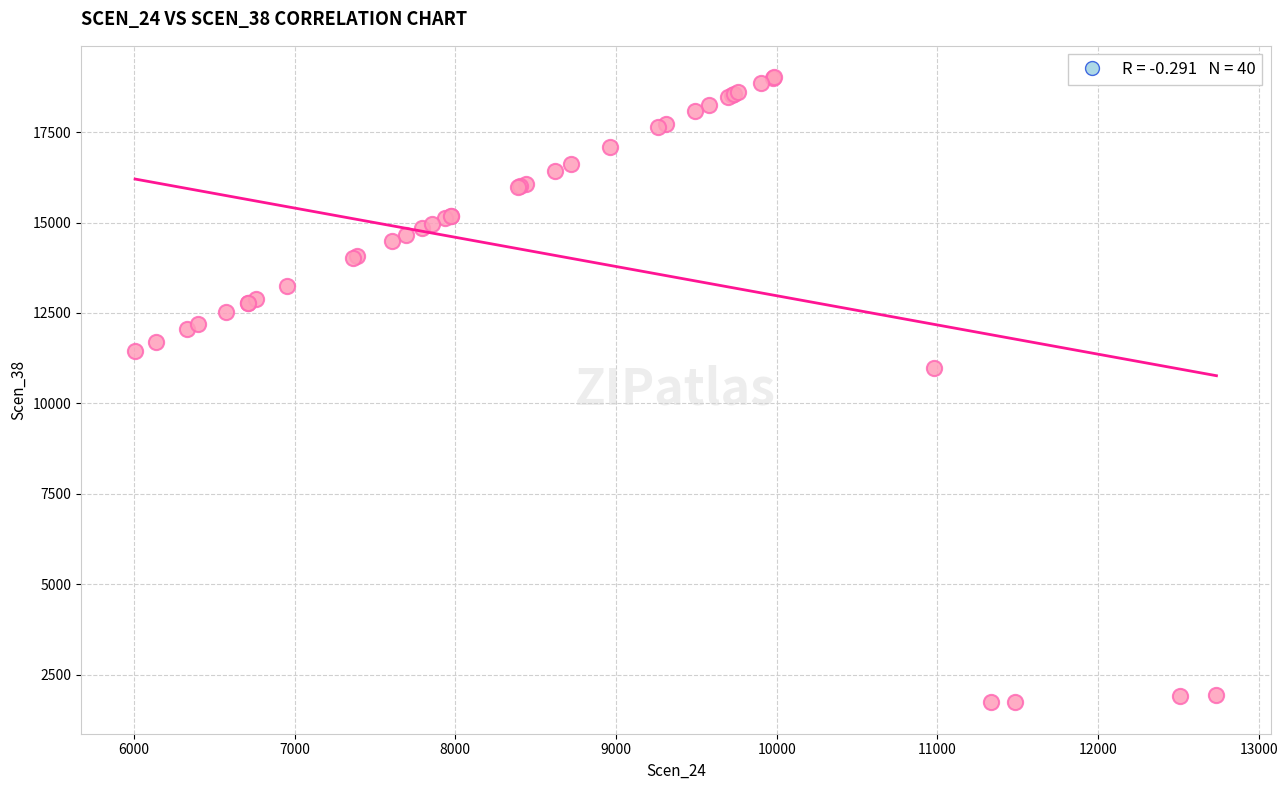

What Y value in the scatter plot is closest to 10376?

10968.2